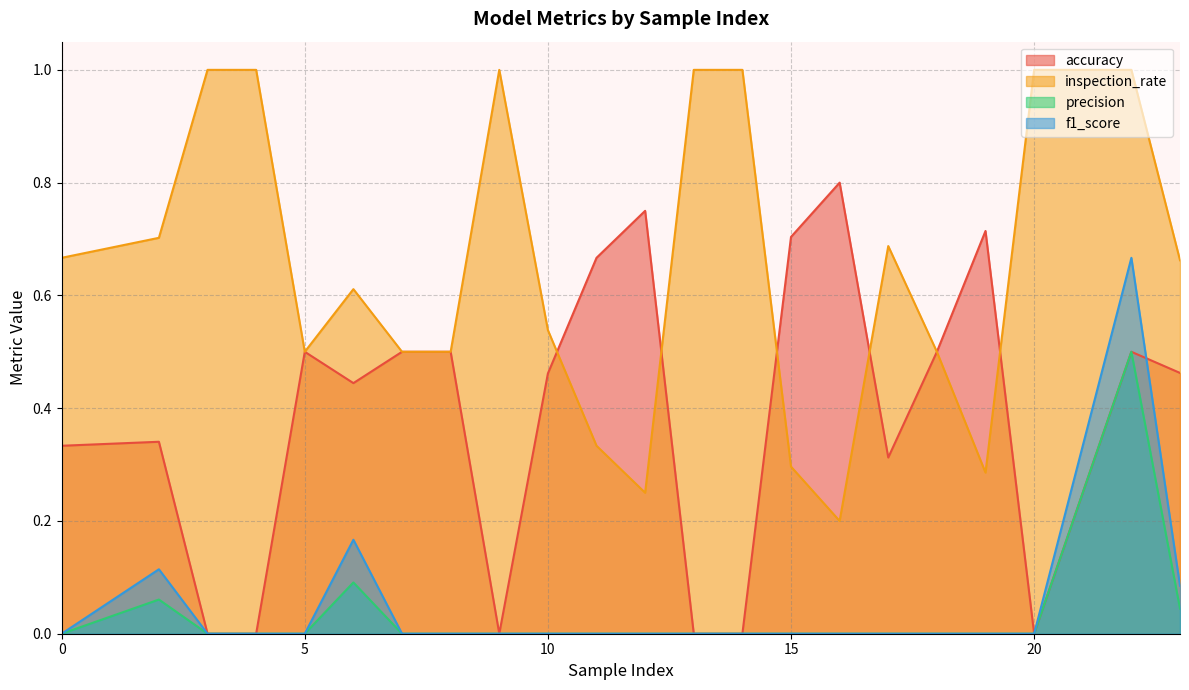

How many inspection_rate values are between 0 and 1?

22